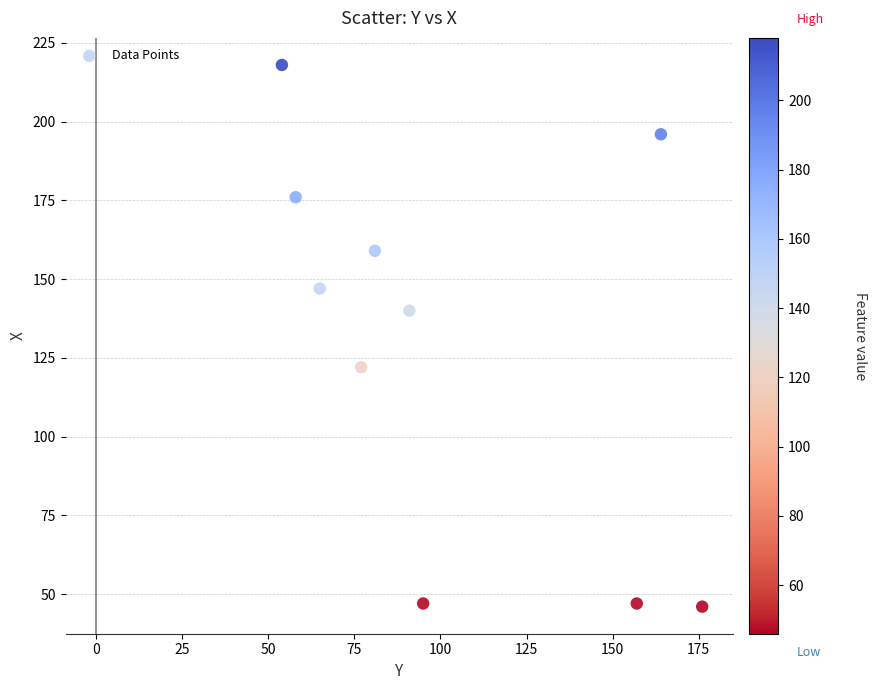

What Y value in the scatter plot is closest to 132?

140